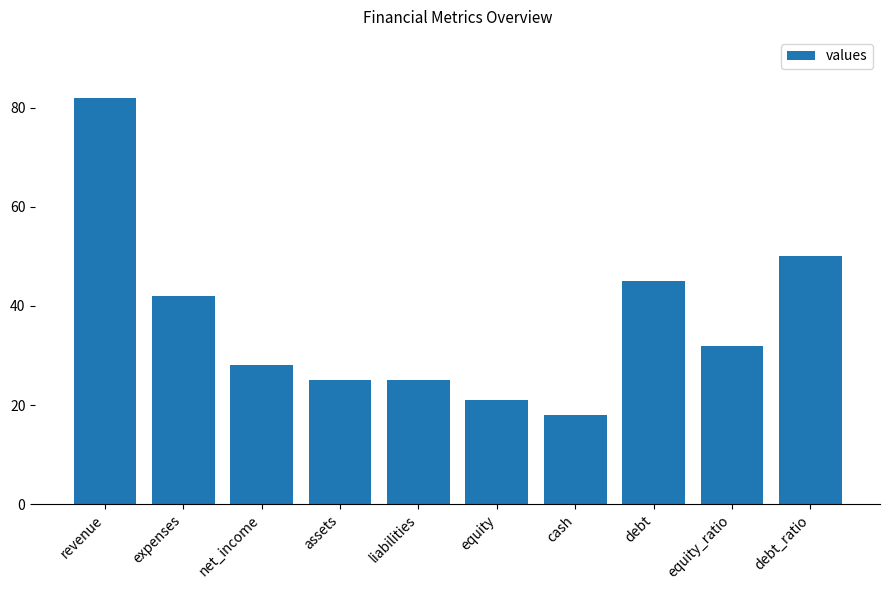

What value does the data have at revenue?

82